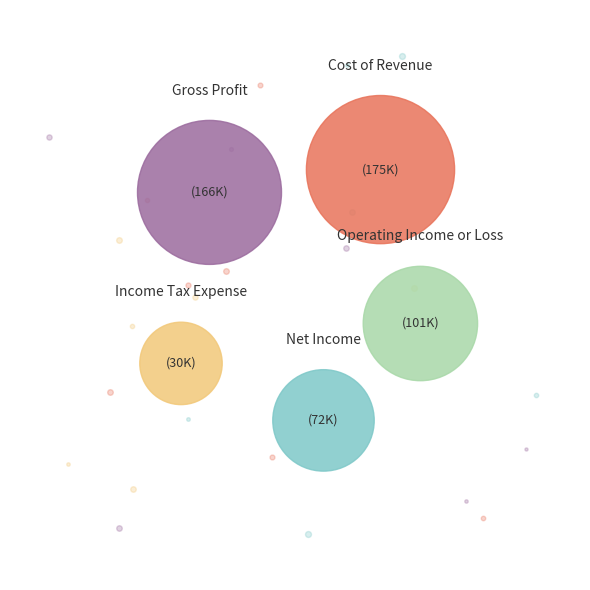

To the nearest percent, what portion does Operating Income or Loss represent?

19%